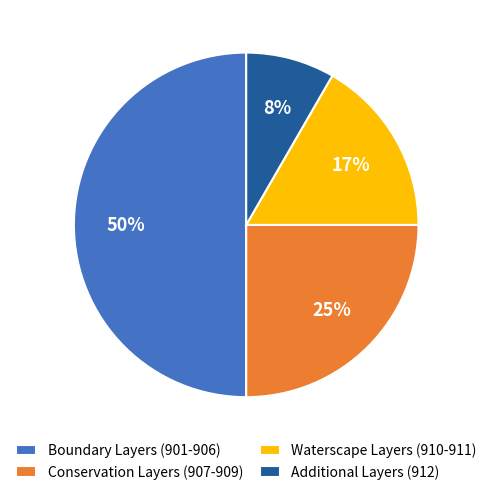

Between Waterscape Layers (910-911) and Additional Layers (912), which is larger?

Waterscape Layers (910-911)